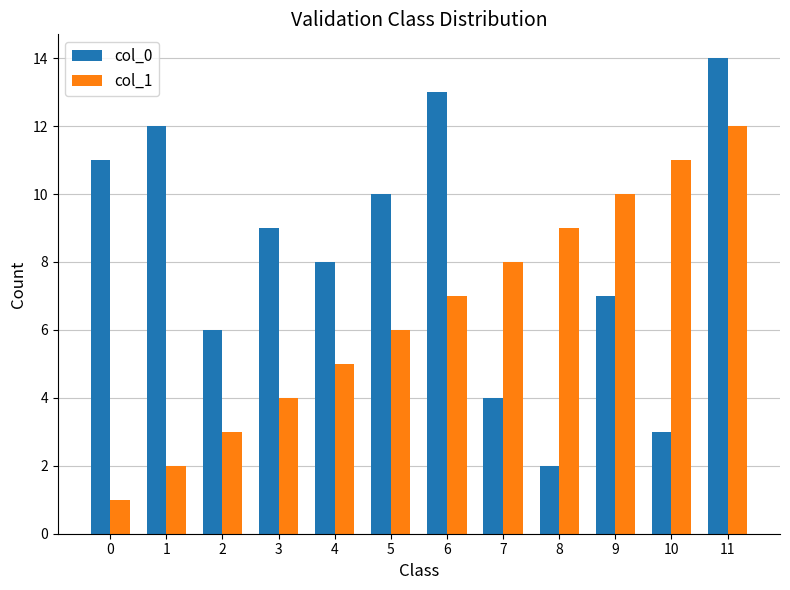

The value of col_0 at 1 is 5. True or false?

False